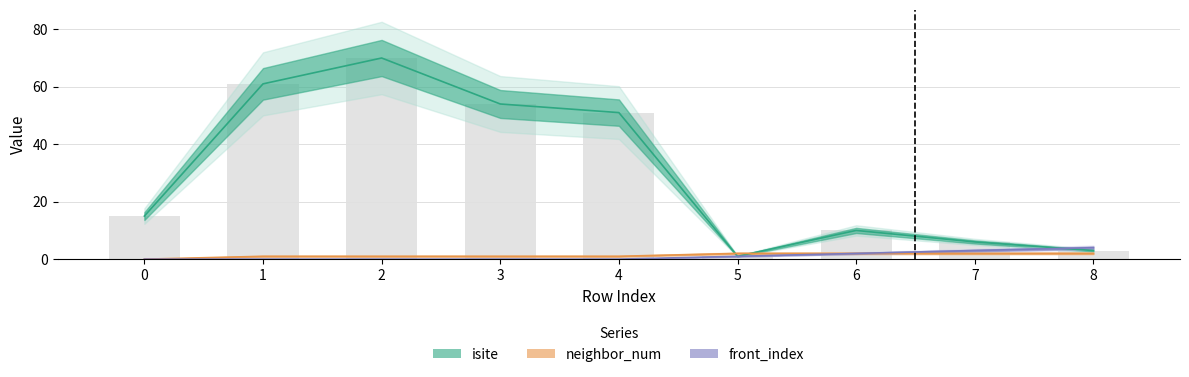

Reading left to right, transcribe all the data shown in this chart.

isite: 0=15	1=61	2=70	3=54	4=51	5=1	6=10	7=6	8=3
neighbor_num: 0=0	1=1	2=1	3=1	4=1	5=2	6=2	7=2	8=2
front_index: 0=0	1=0	2=0	3=0	4=0	5=1	6=2	7=3	8=4